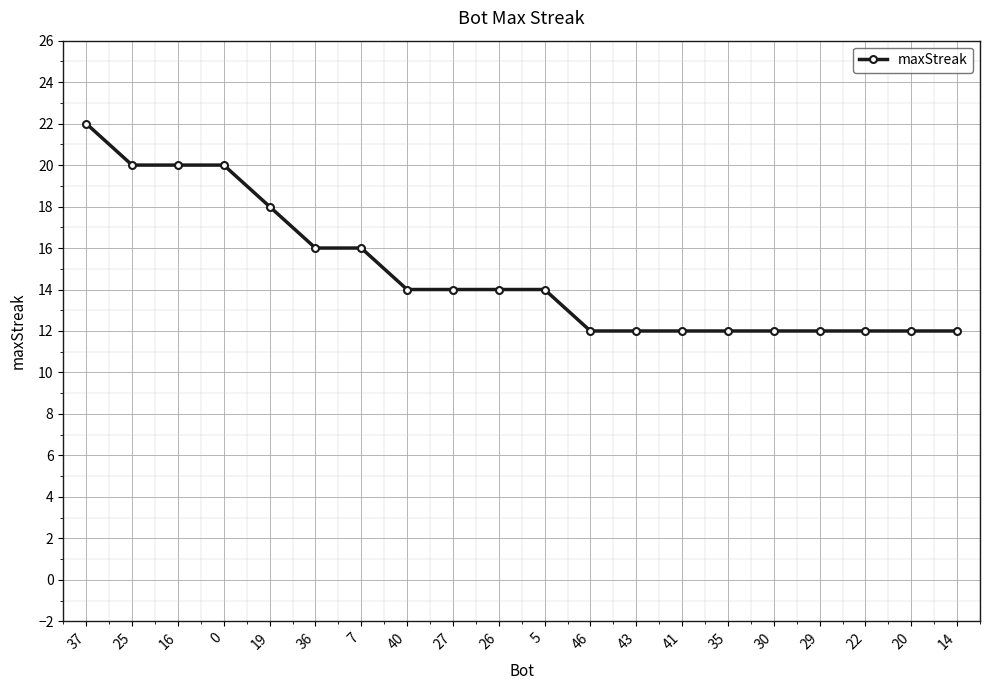

Count the number of categories in the chart.

20